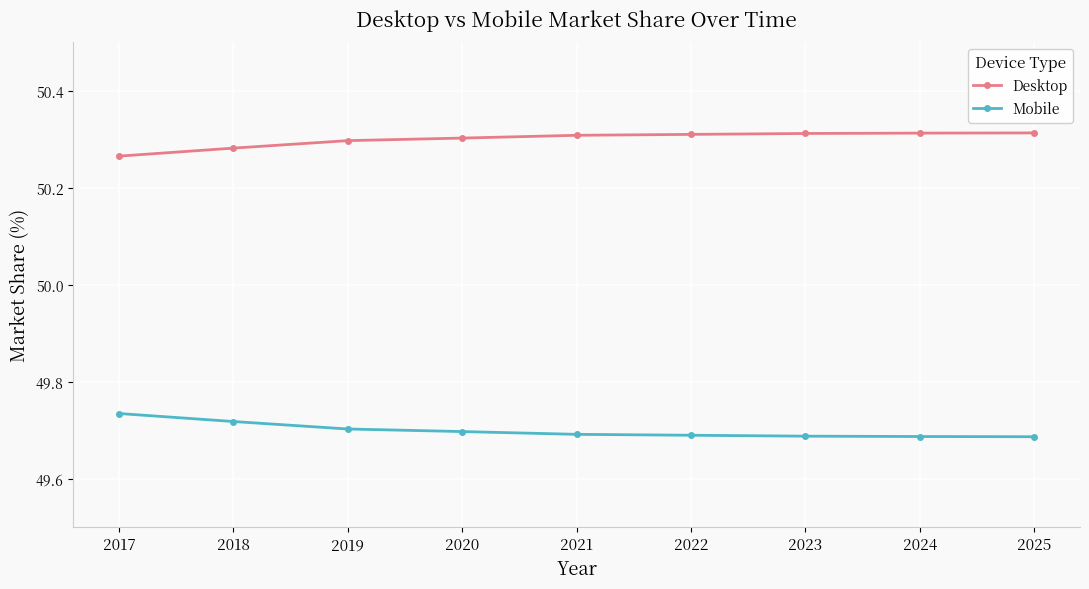

Which series has the largest total across all categories?

Desktop